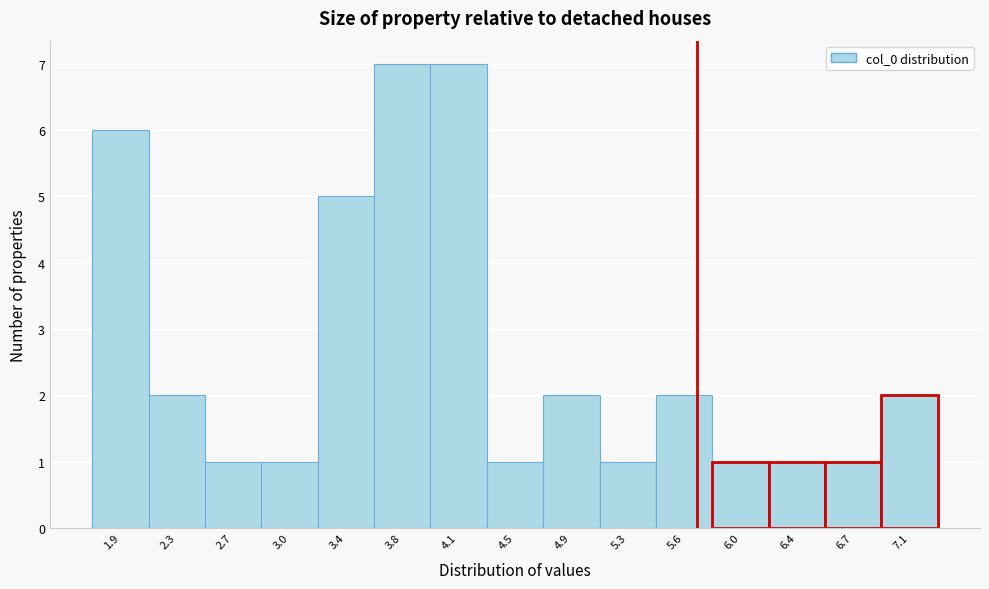

Reading left to right, list all the values displayed in this chart.

6	2	1	1	5	7	7	1	2	1	2	1	1	1	2